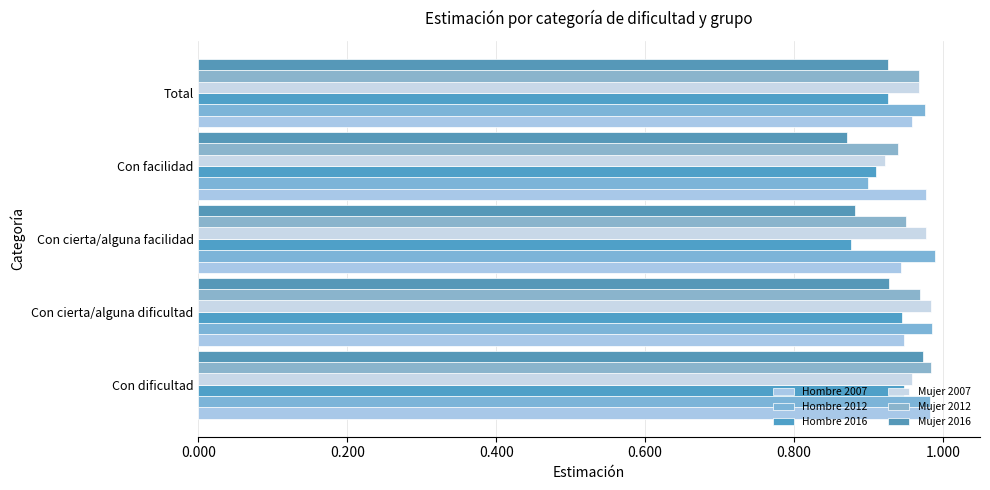

What is the value of the Hombre 2016 bar at the 5th from the left?

0.9